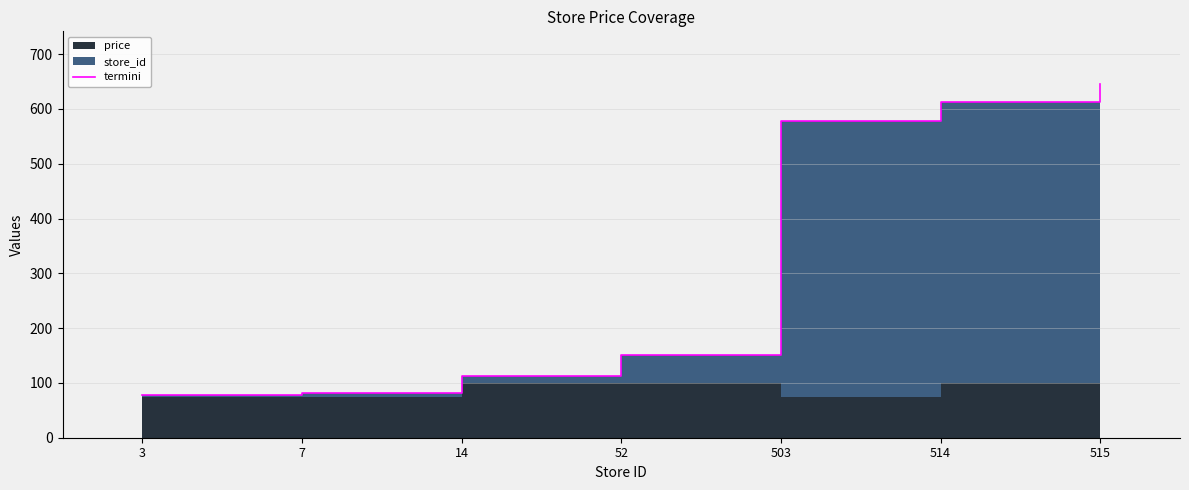

The chart shows a value of 804 at 514. True or false?

False